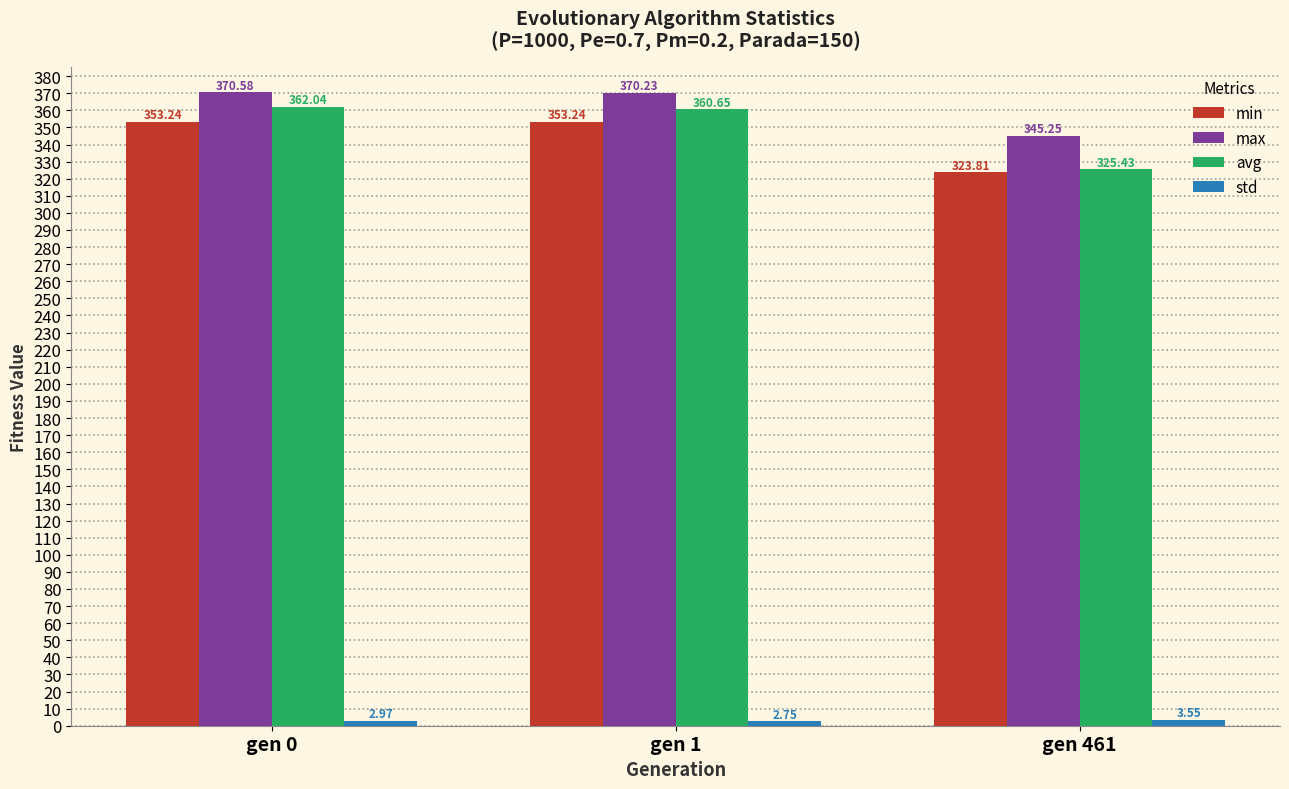

At which label does avg first exceed 360?

gen 0